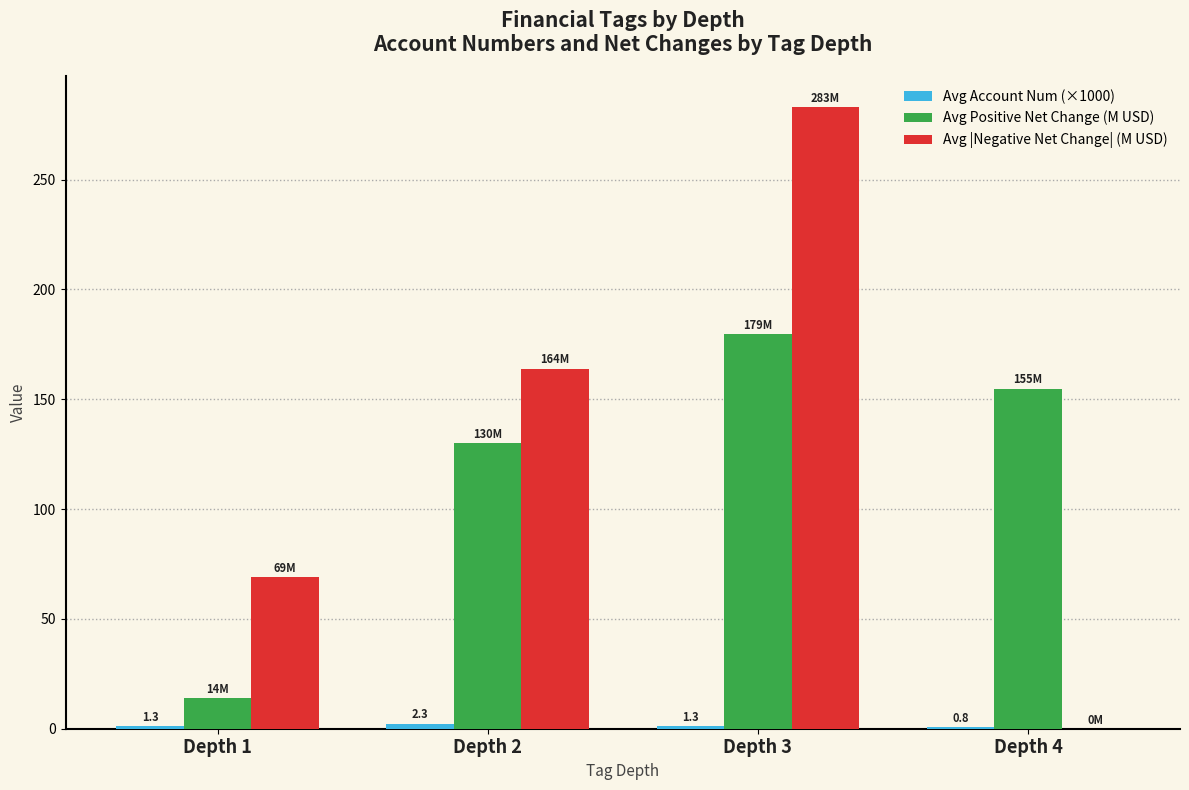

The value of Avg Positive Net Change (M USD) at Depth 3 is 179.5. True or false?

True